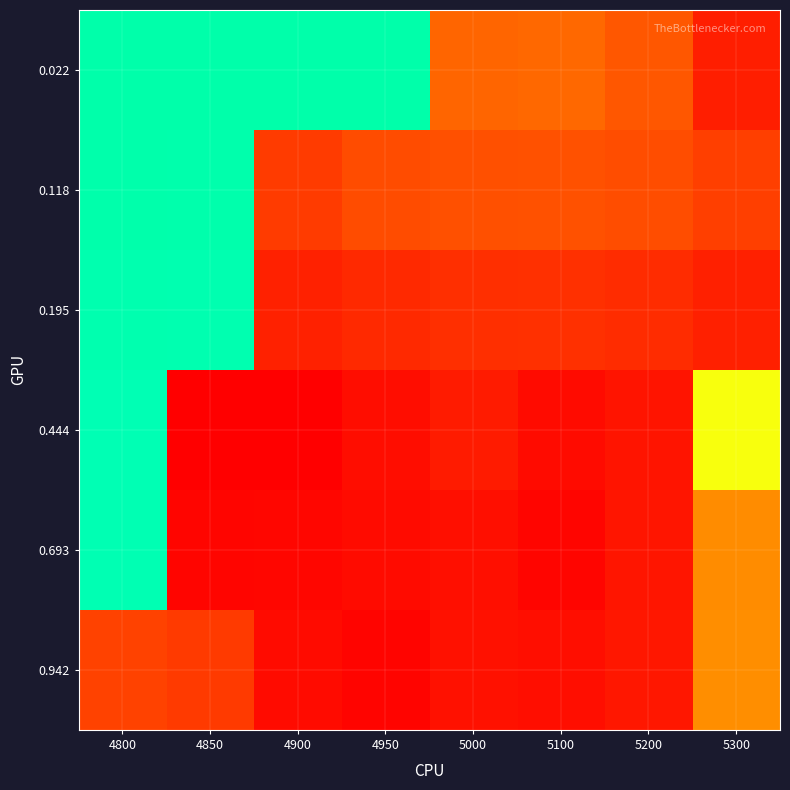

What is the difference between the highest and lowest values at 4800?

0.9